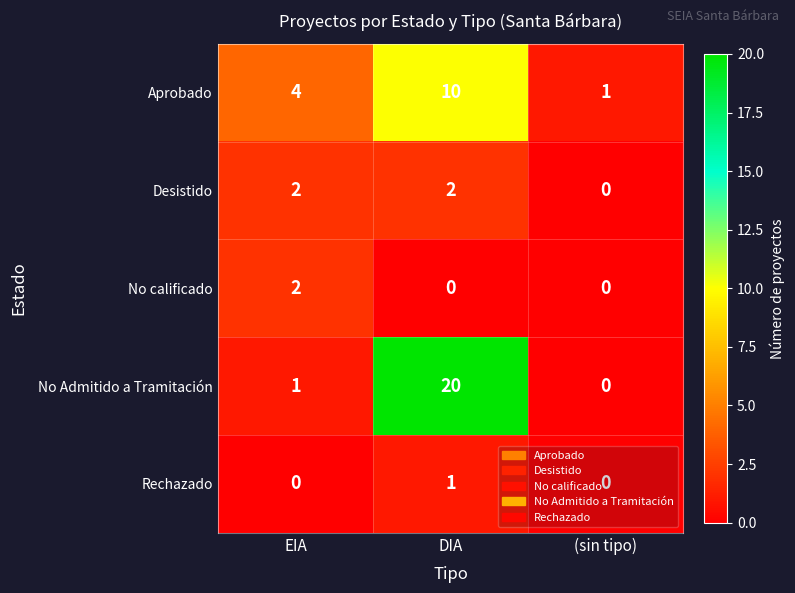

What is the difference between the second highest and minimum values in the Aprobado series?

3